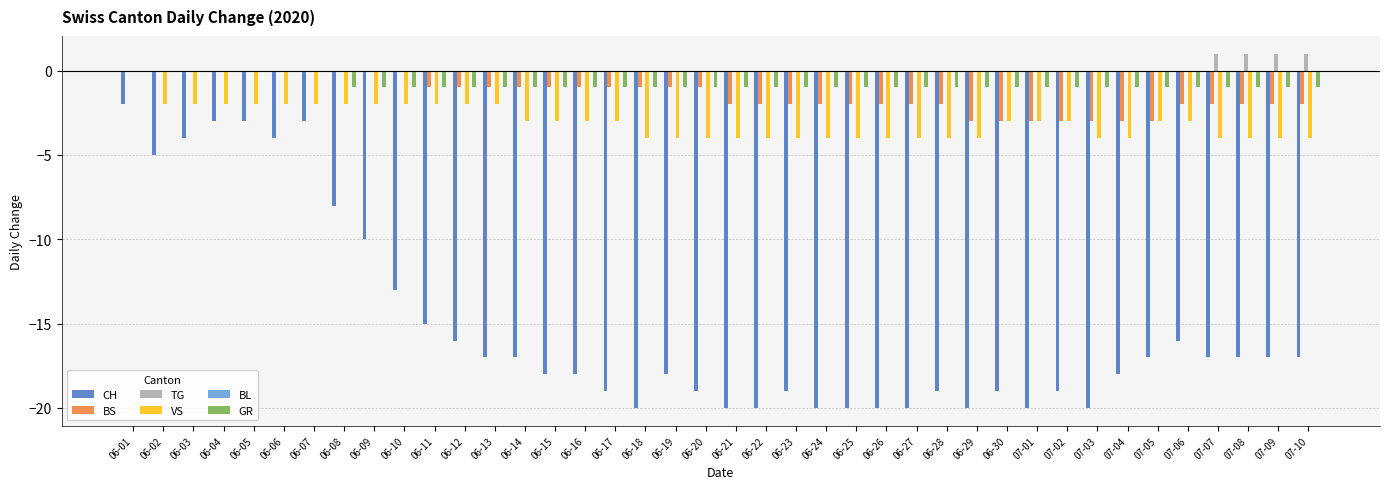

How many series are shown in this chart?

5